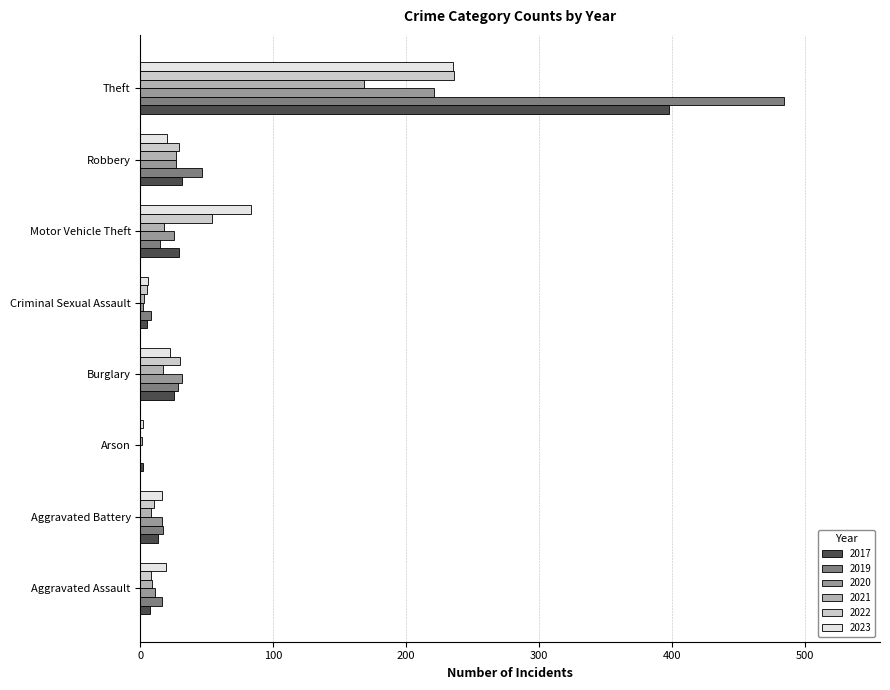

Is the value of 2021 at Theft greater than the value of 2019 at Theft?

No